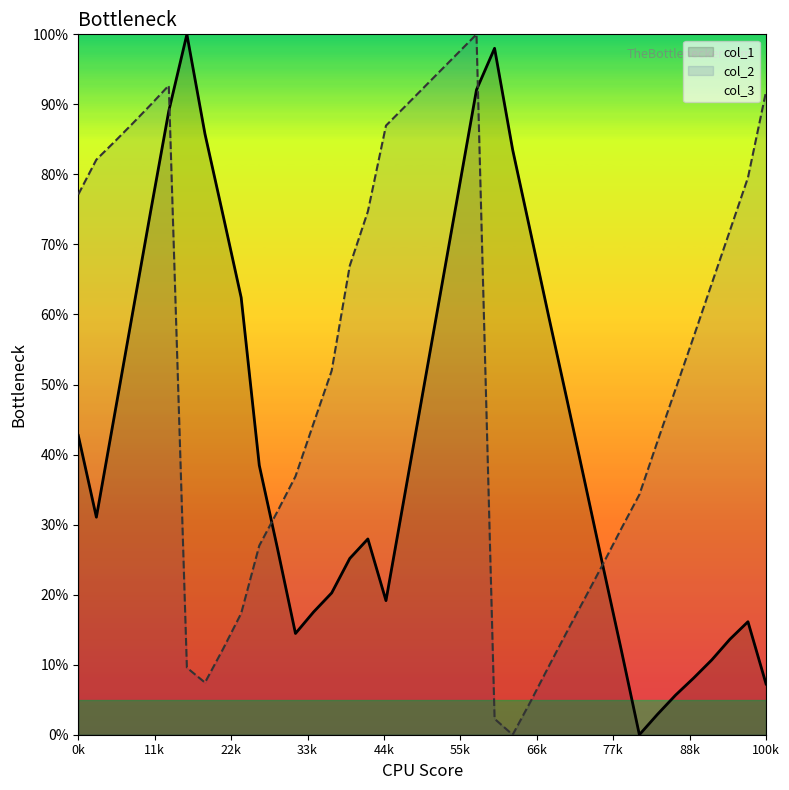

What is the greatest value displayed?

100.0